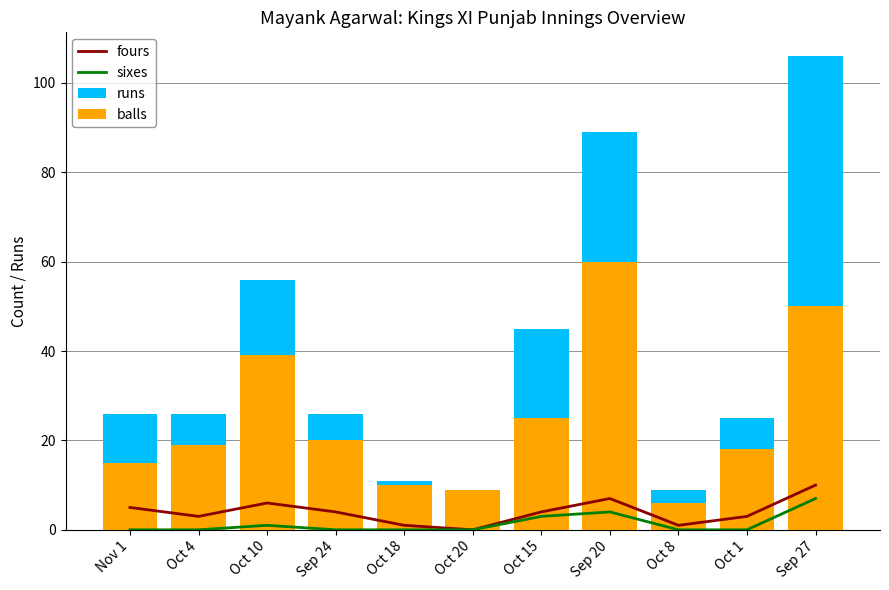

How many groups of bars are there?

11